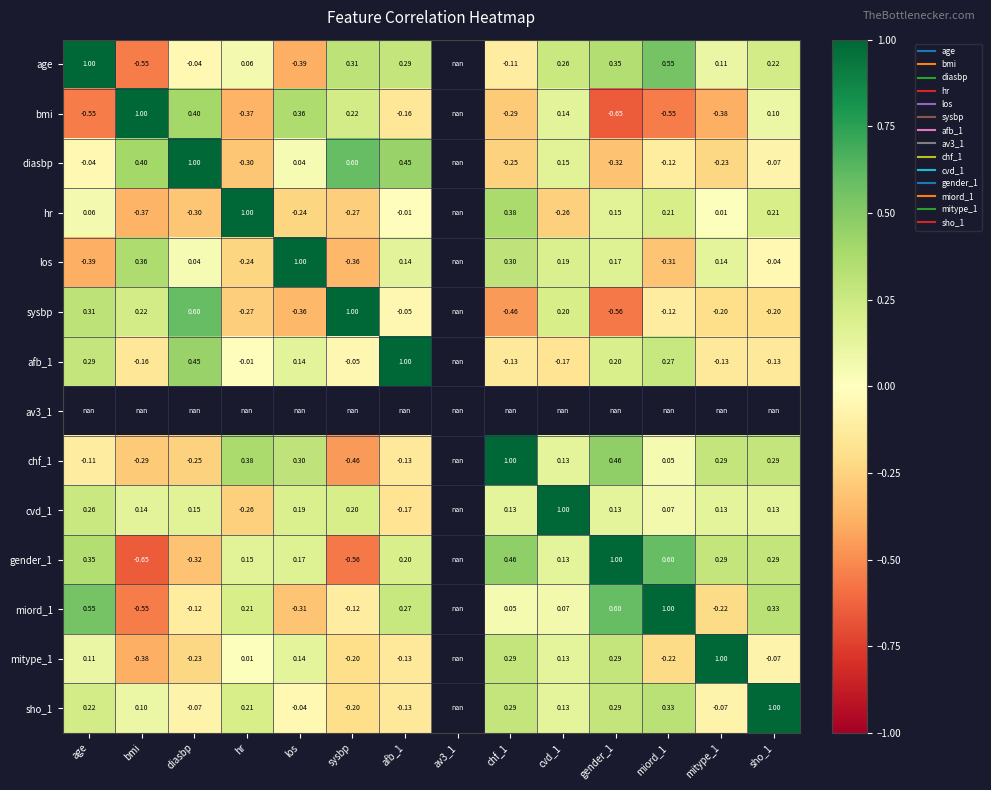

The afb_1 series shows 0.1 at gender_1. True or false?

False